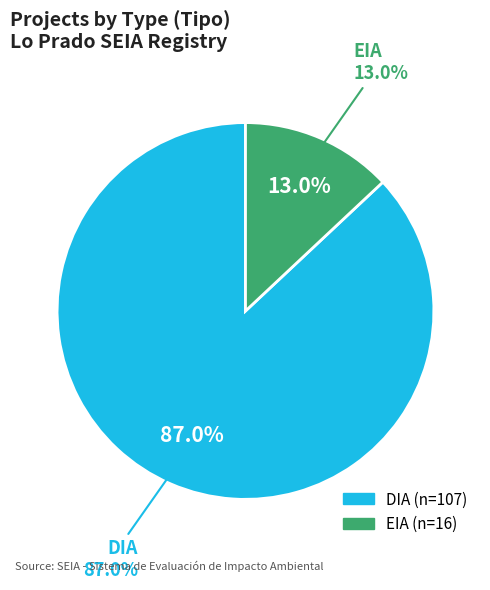

Is there a majority slice in this chart?

Yes